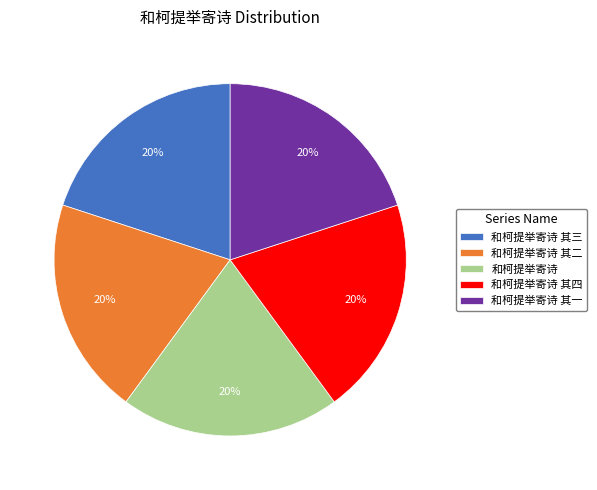

Combined, do 和柯提举寄诗 其三 and 和柯提举寄诗 其一 account for over 50%?

No